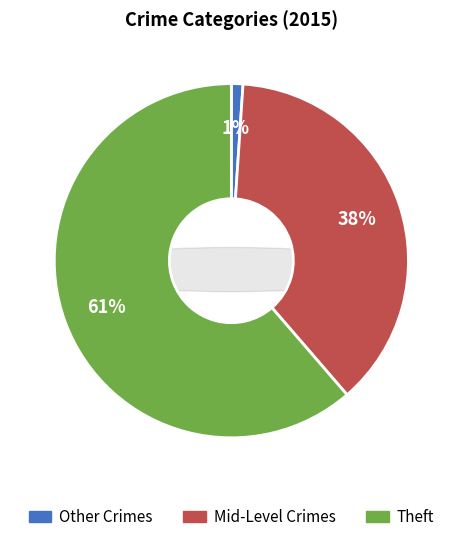

Which category has the biggest portion of the pie?

Theft